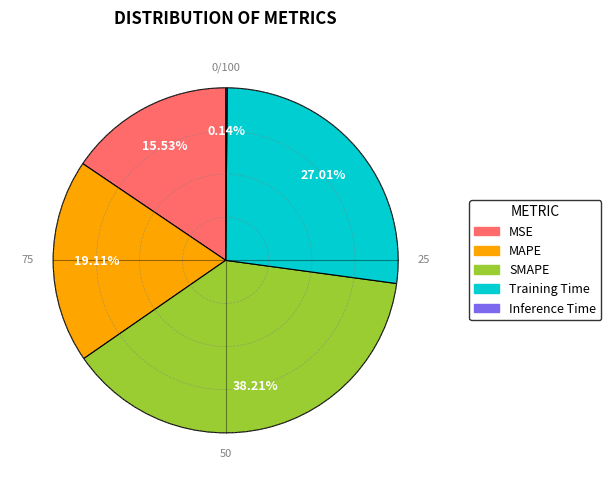

Which slice is the largest?

SMAPE